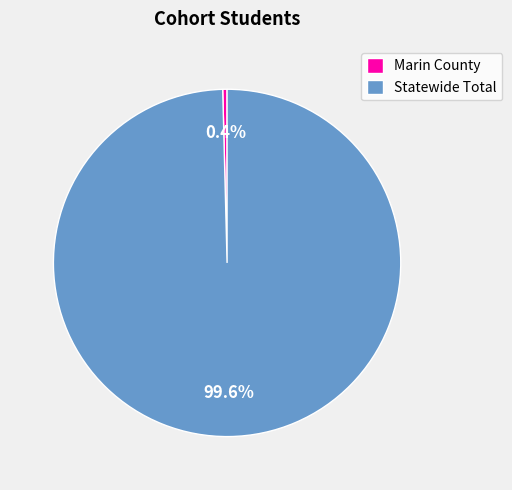

Which has a higher value, Statewide Total or Marin County?

Statewide Total